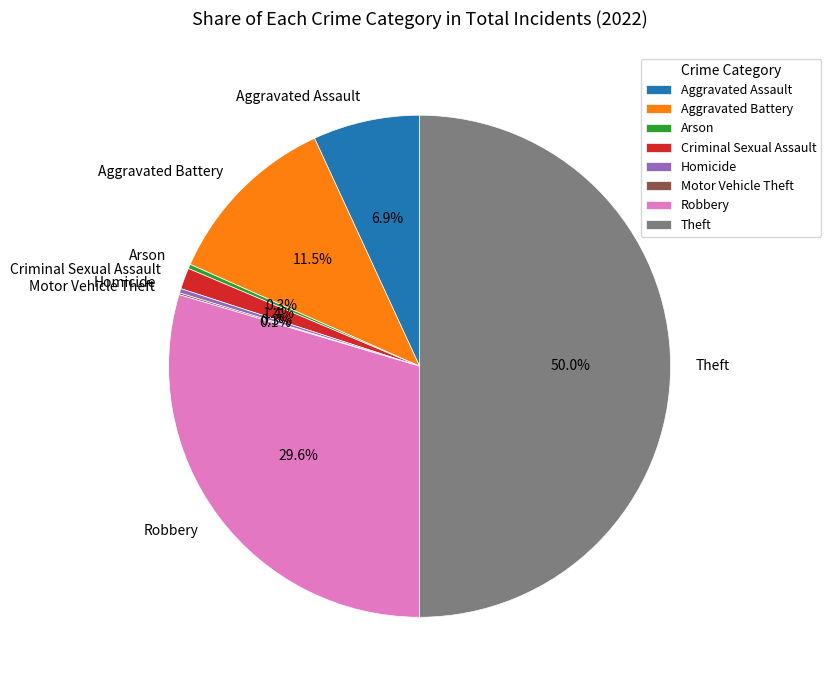

Between Arson and Criminal Sexual Assault, which is larger?

Criminal Sexual Assault